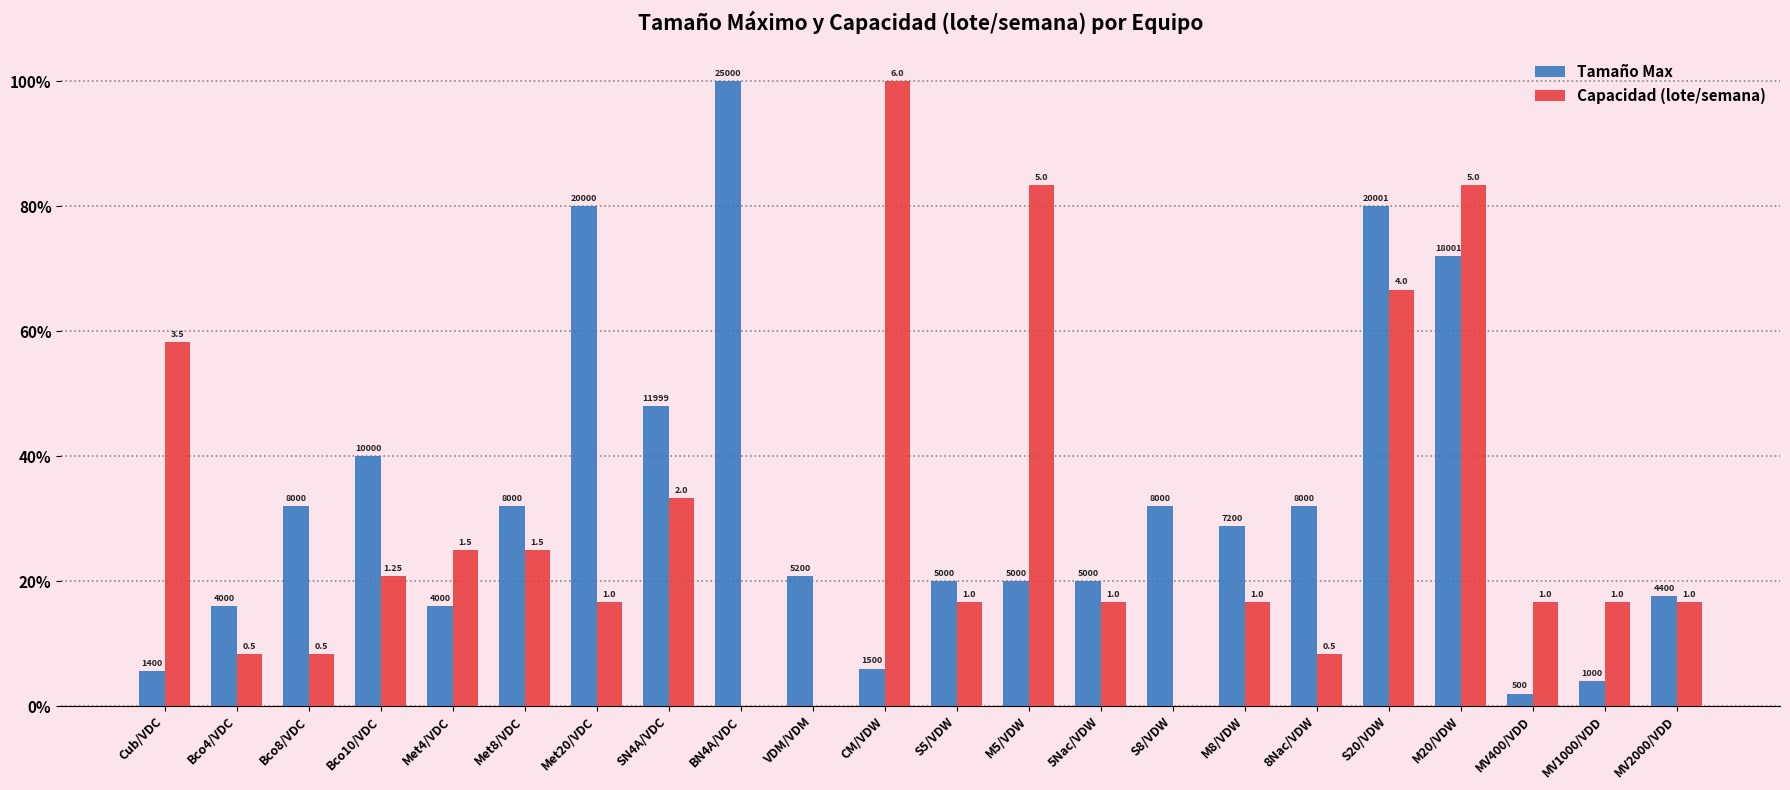

The value of Capacidad (lote/semana) at MV2000/VDD is 16.7. True or false?

True